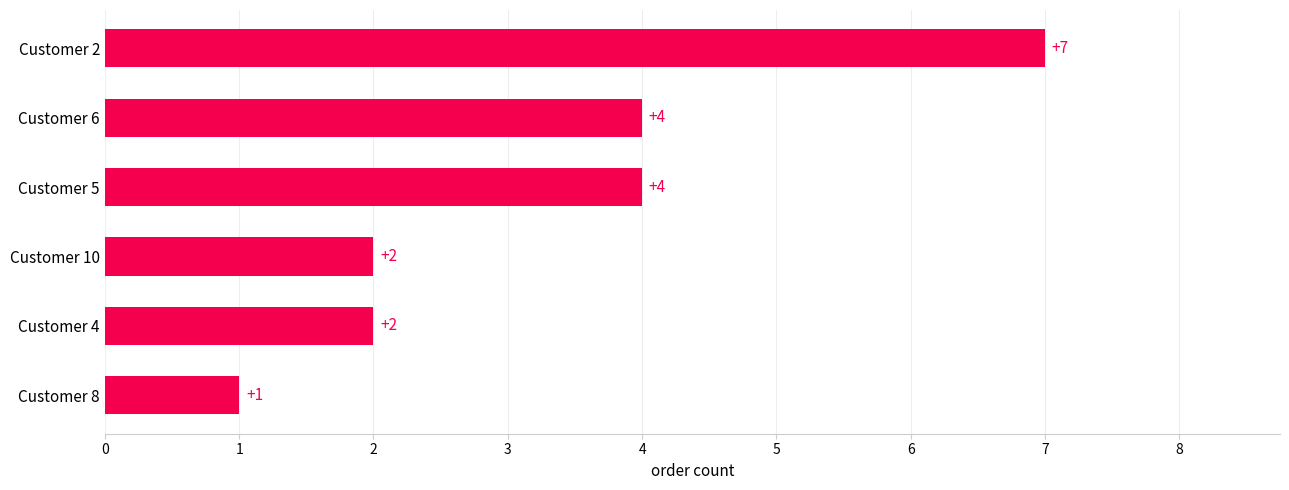

Which label corresponds to the largest value in the chart?

Customer 2